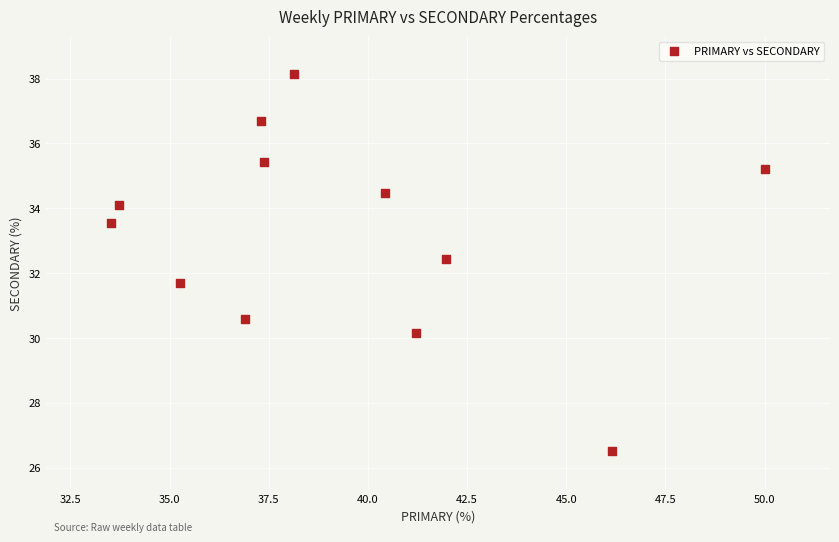

What is the range of Y values (max minus min)?

11.6